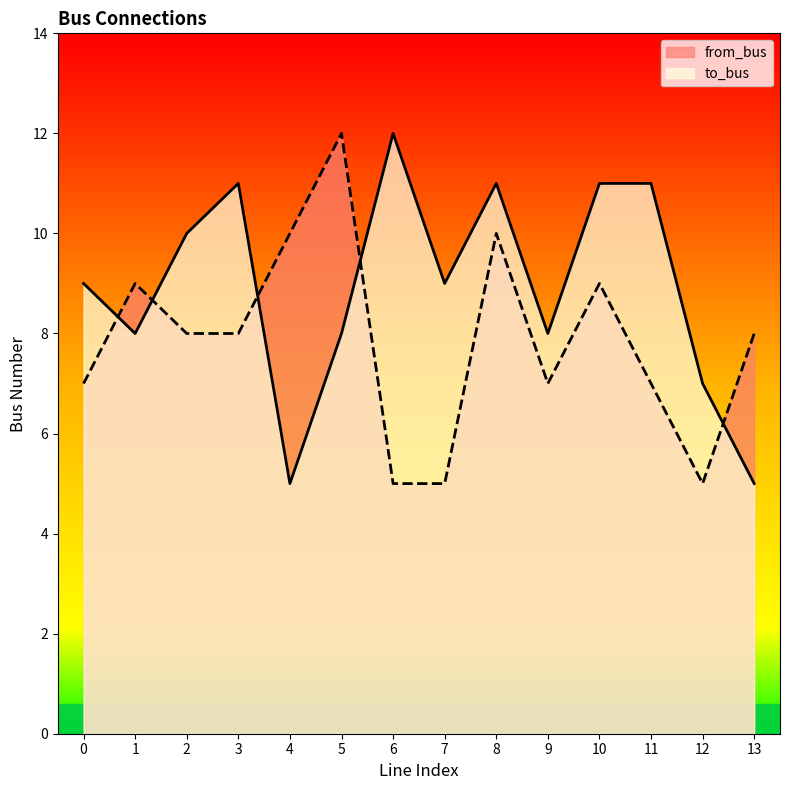

True or false: to_bus has more than 0 interior local peaks.

True